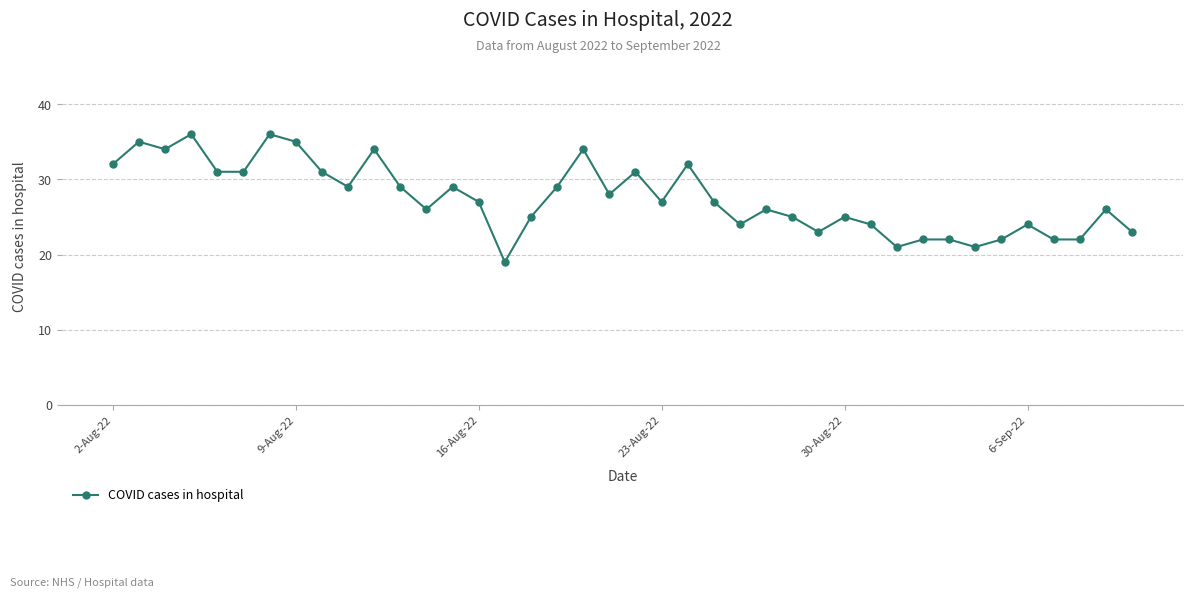

True or false: the data has more than 2 interior local peaks.

True